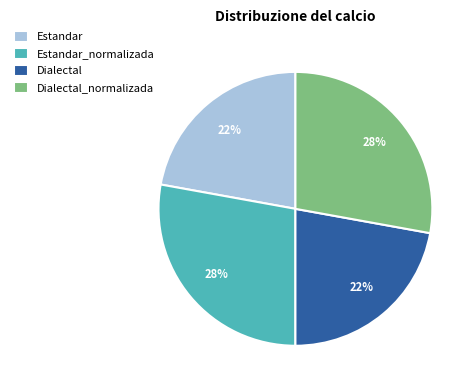

True or false: Estandar_normalizada accounts for 28% of the total.

True